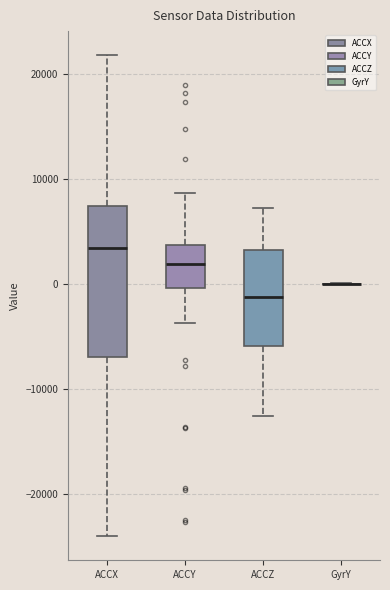

Which box is the tallest, from its lower edge to its upper edge?

ACCX